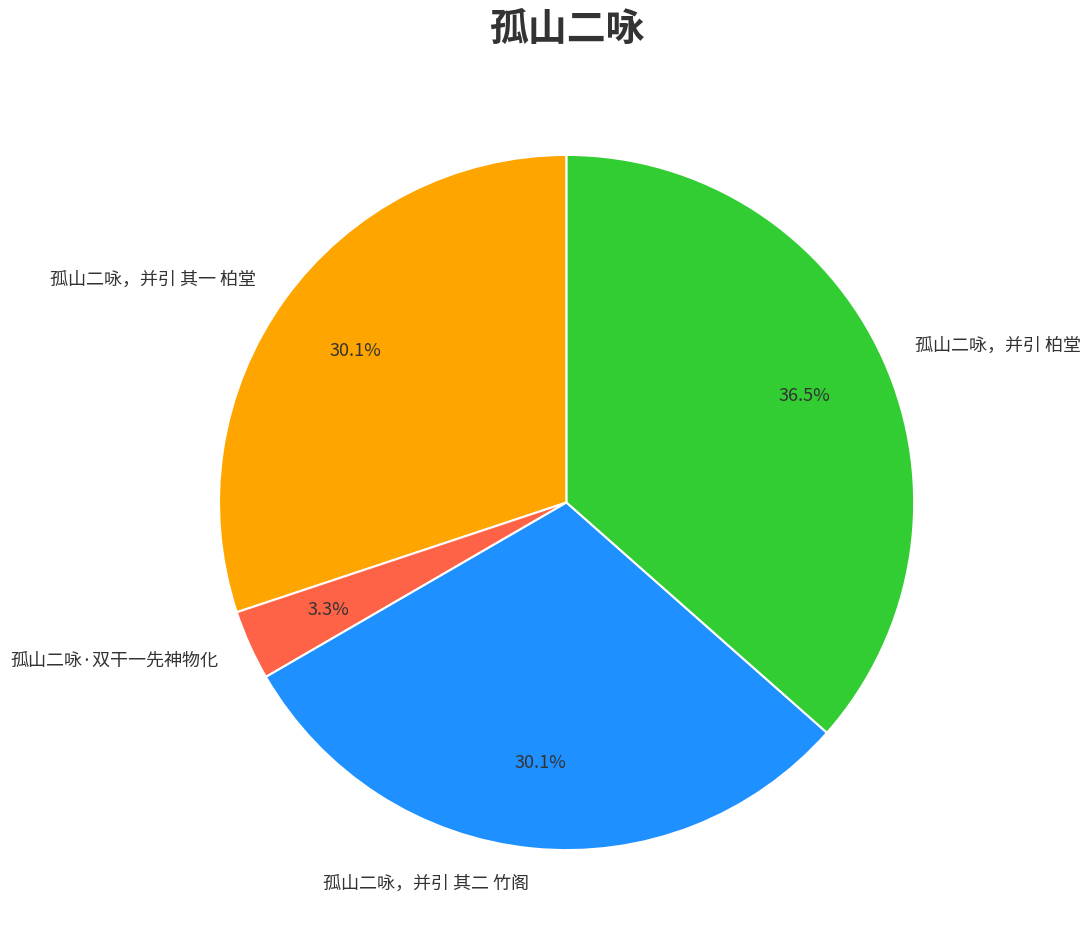

Is there any slice that represents more than half of the pie?

No